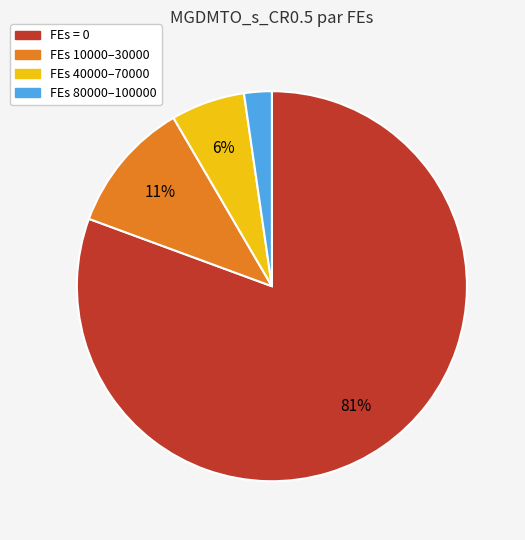

Is there any slice that represents more than half of the pie?

Yes